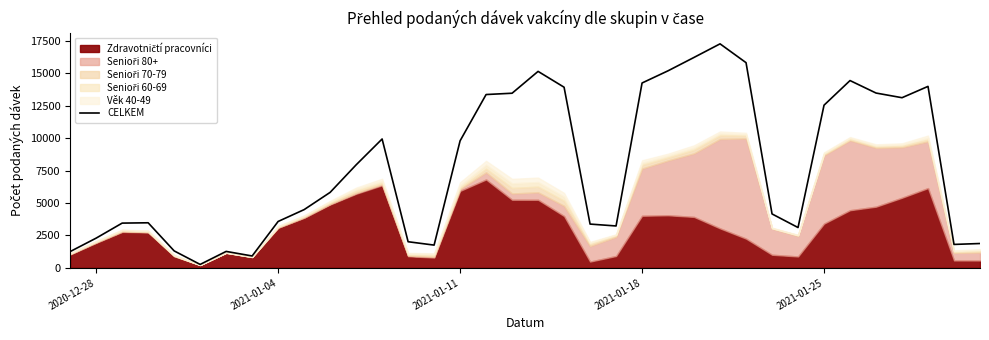

The value of CELKEM at 2020-12-28 is 952. True or false?

False